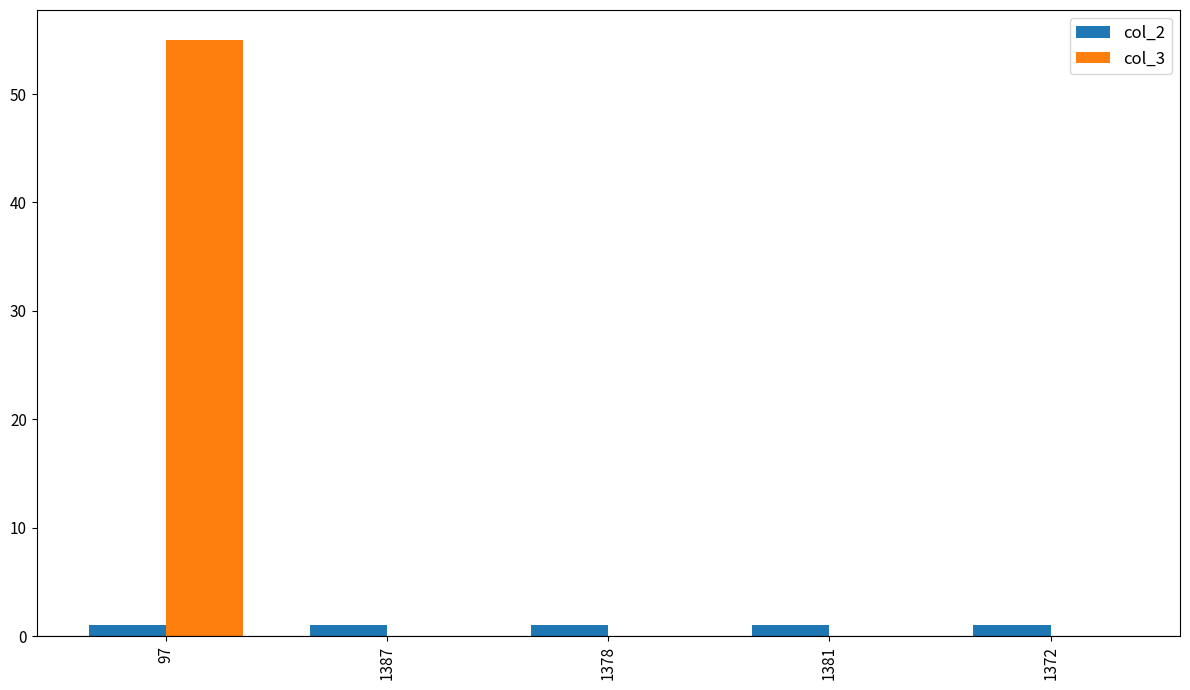

Which series has the largest total across all categories?

col_3